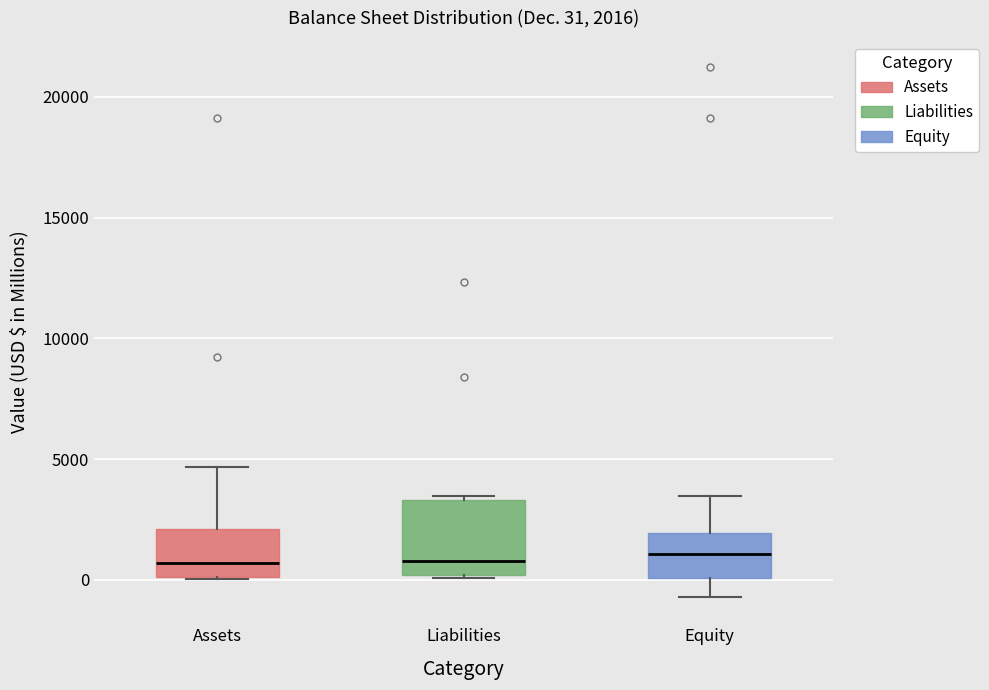

Which box is the tallest, from its lower edge to its upper edge?

Liabilities